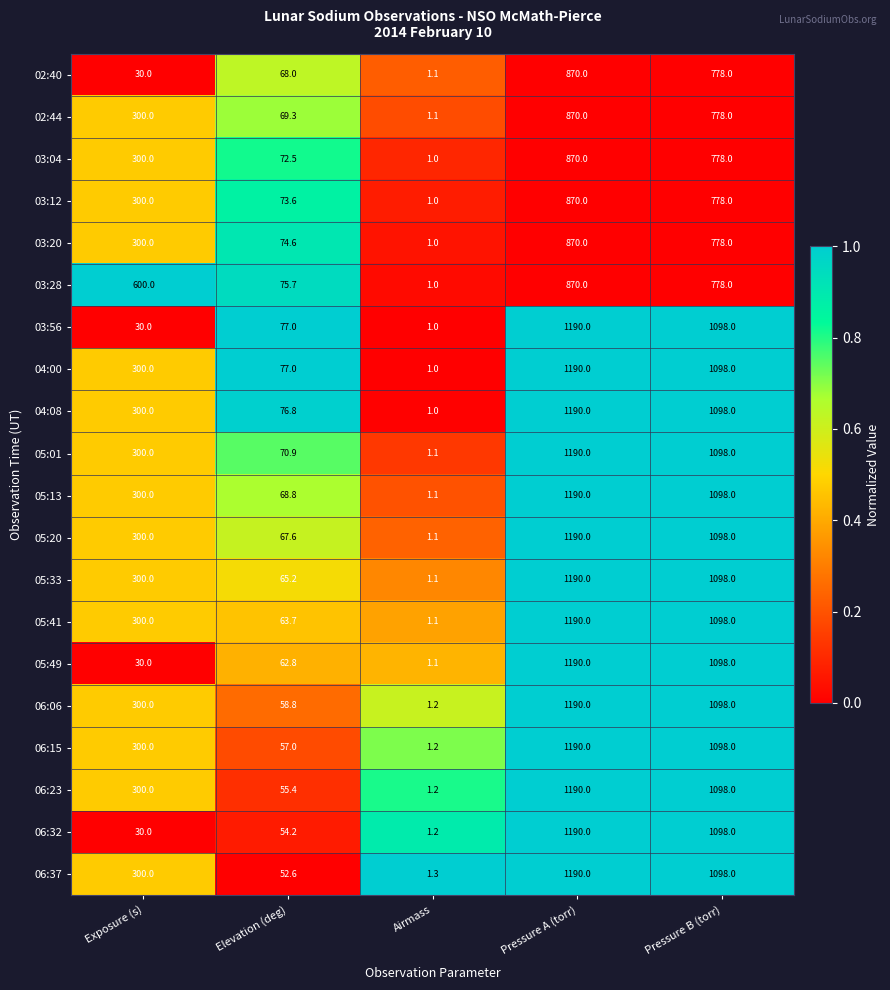

The 02:40 series shows 19.9 at Exposure (s). True or false?

False